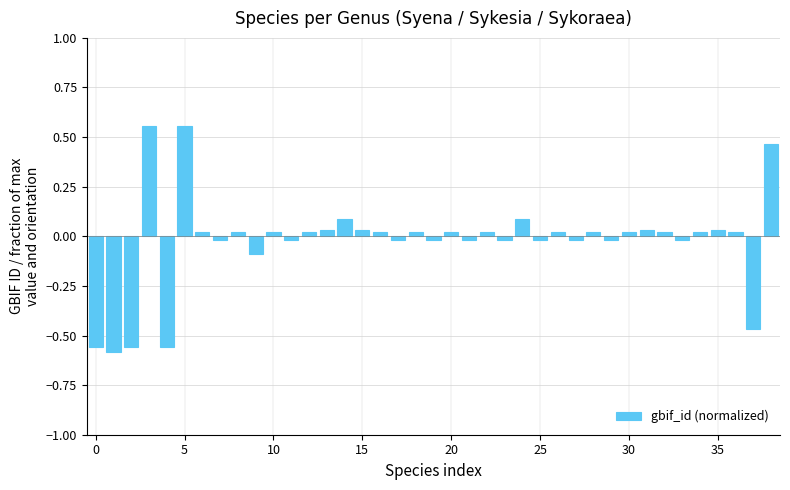

What is the value of the 25th bar from the left?

0.1